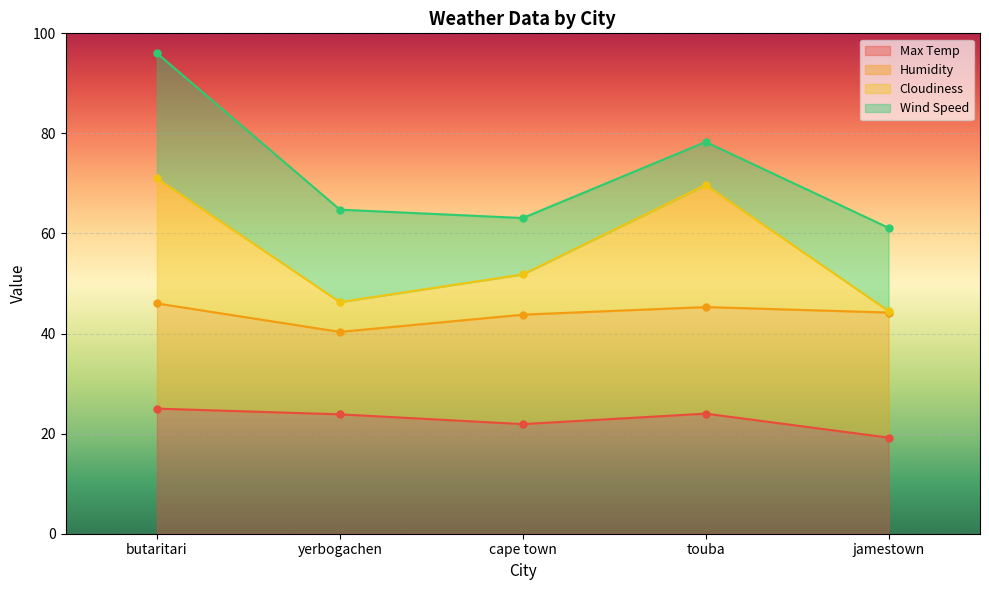

Where is Max Temp nearest to the value 22?

cape town